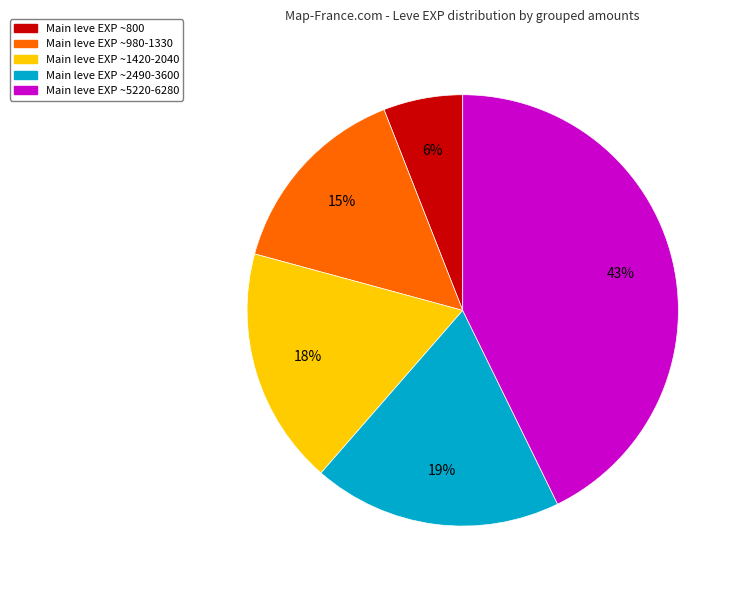

True or false: Main leve EXP ~1420-2040 accounts for 7% of the total.

False